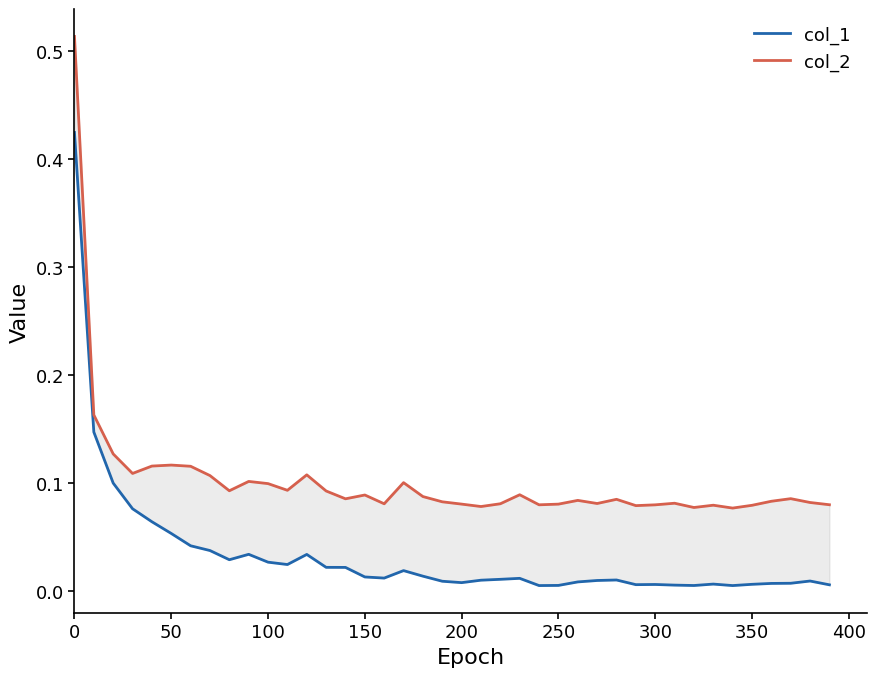

True or false: col_2 and col_1 intersect in this chart.

False